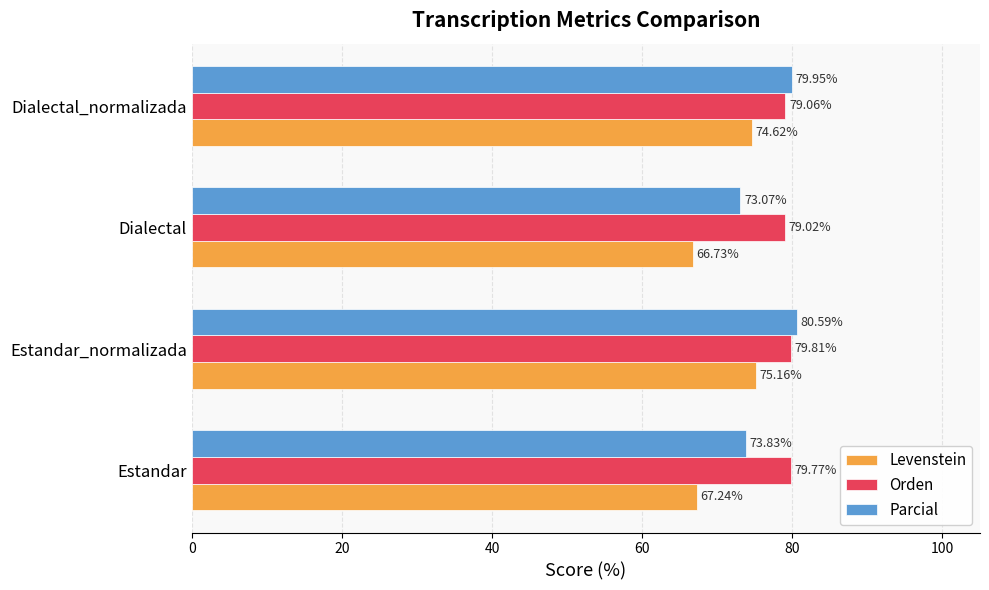

At how many categories does at least one series exceed 69?

4